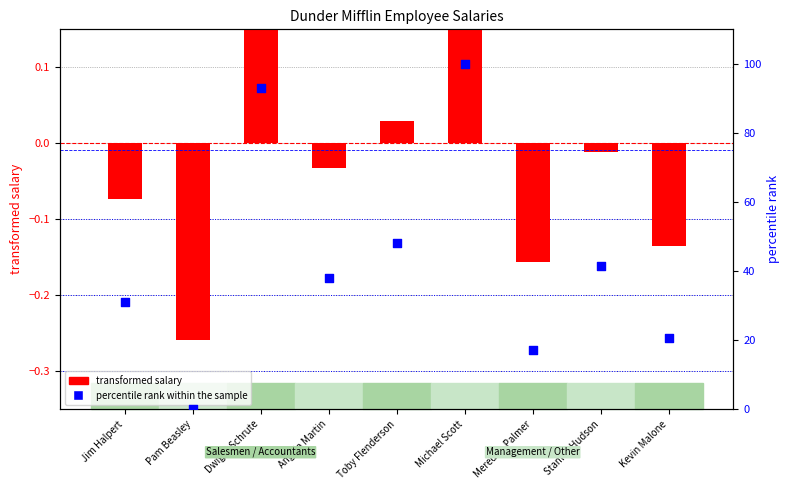

What are all the series names shown in the legend?

transformed salary, percentile rank within the sample